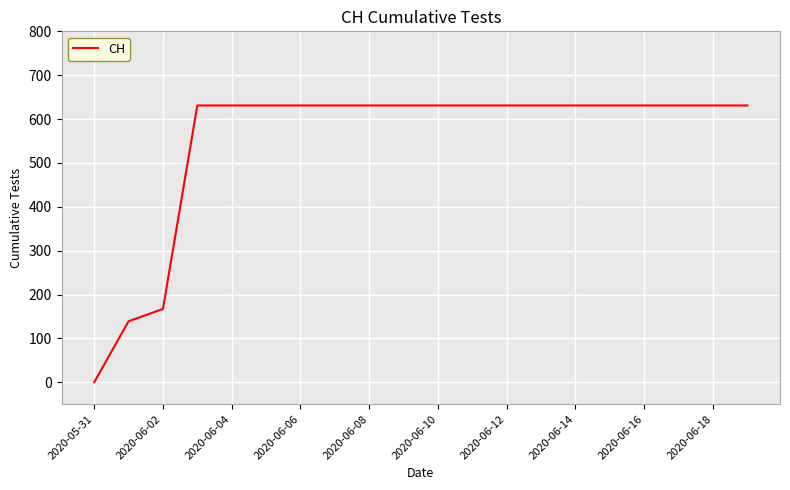

What is the maximum value shown in the chart?

631